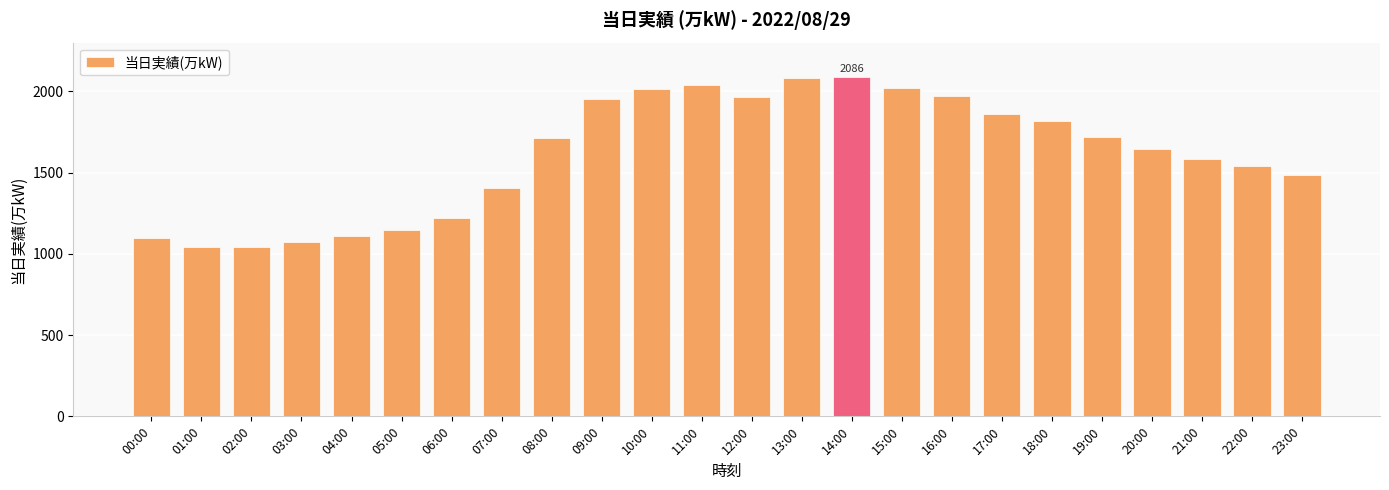

What is the value of the 4th bar from the left?

1074